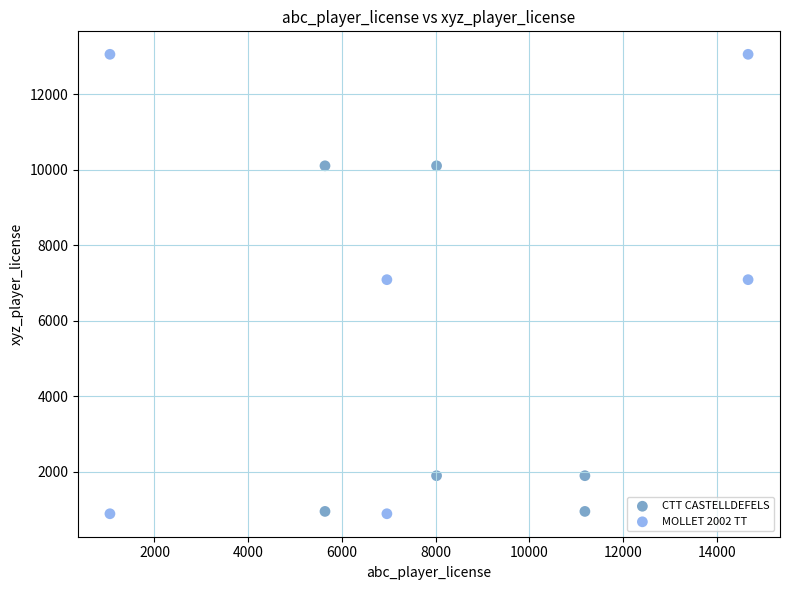

Which series has the largest Y range (max minus min)?

MOLLET 2002 TT